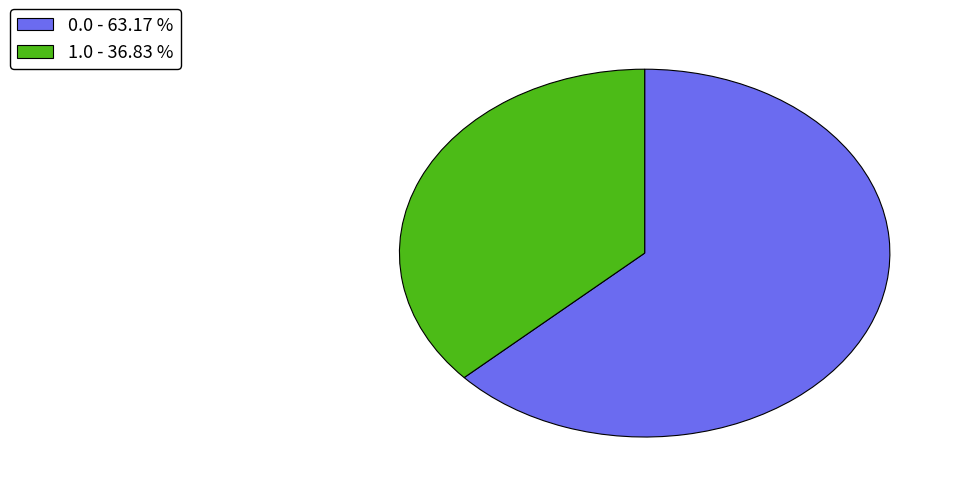

True or false: 0.0 accounts for 58% of the total.

False